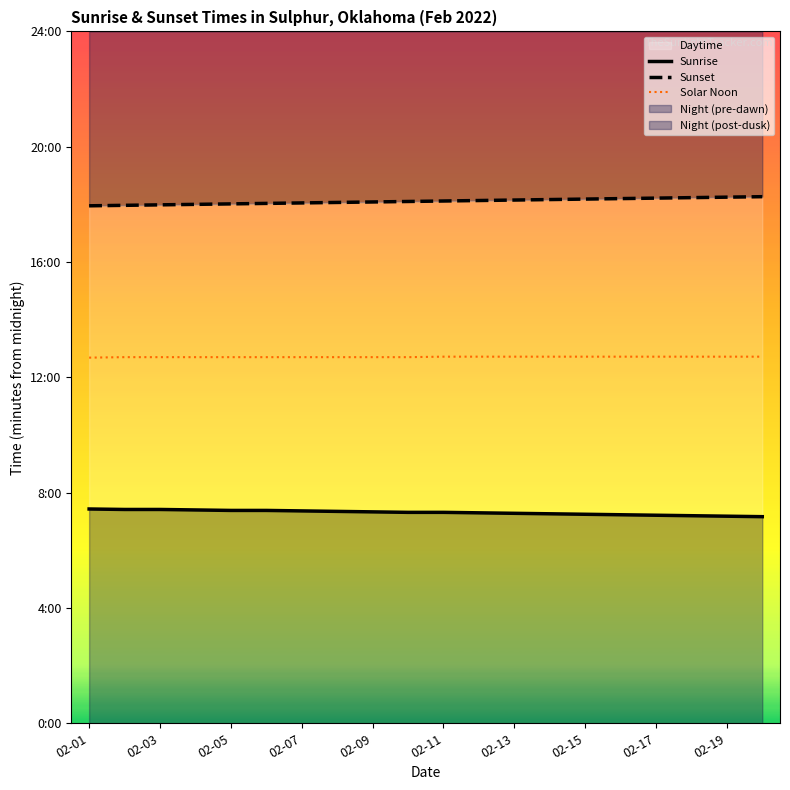

What is the maximum value for Sunrise?

446